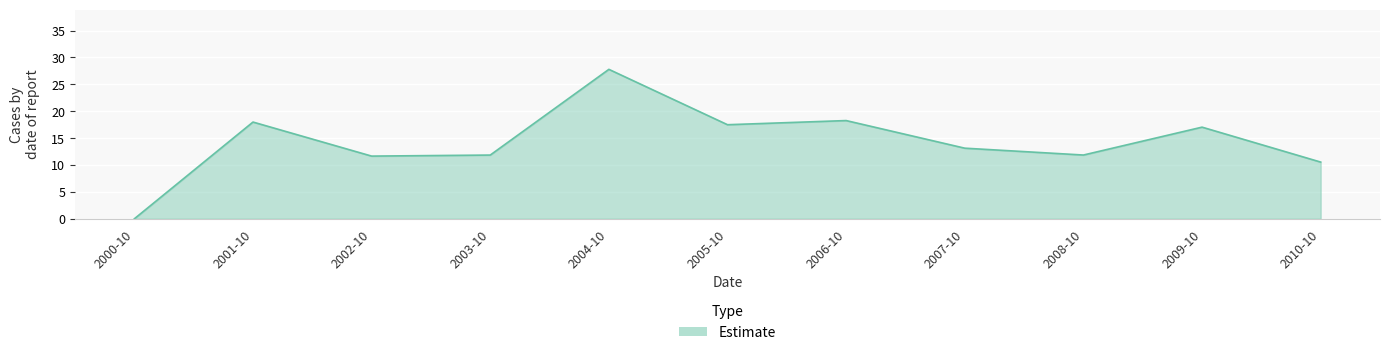

How many interior local valleys (lower than both neighbors) does the data have?

3